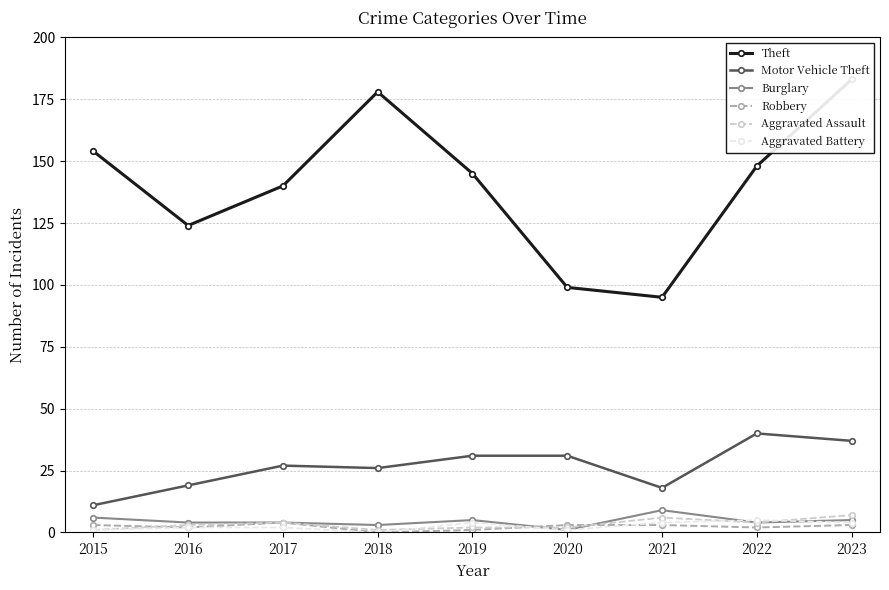

What are all the series names shown in the legend?

Theft, Motor Vehicle Theft, Burglary, Robbery, Aggravated Assault, Aggravated Battery